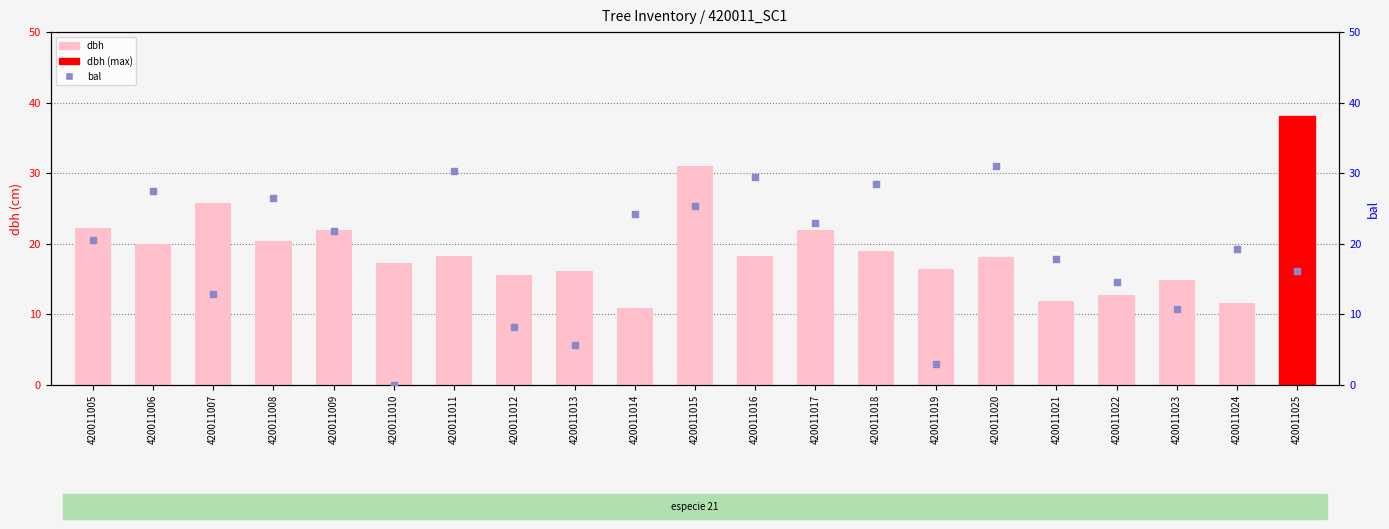

Which series has the largest total across all categories?

dbh